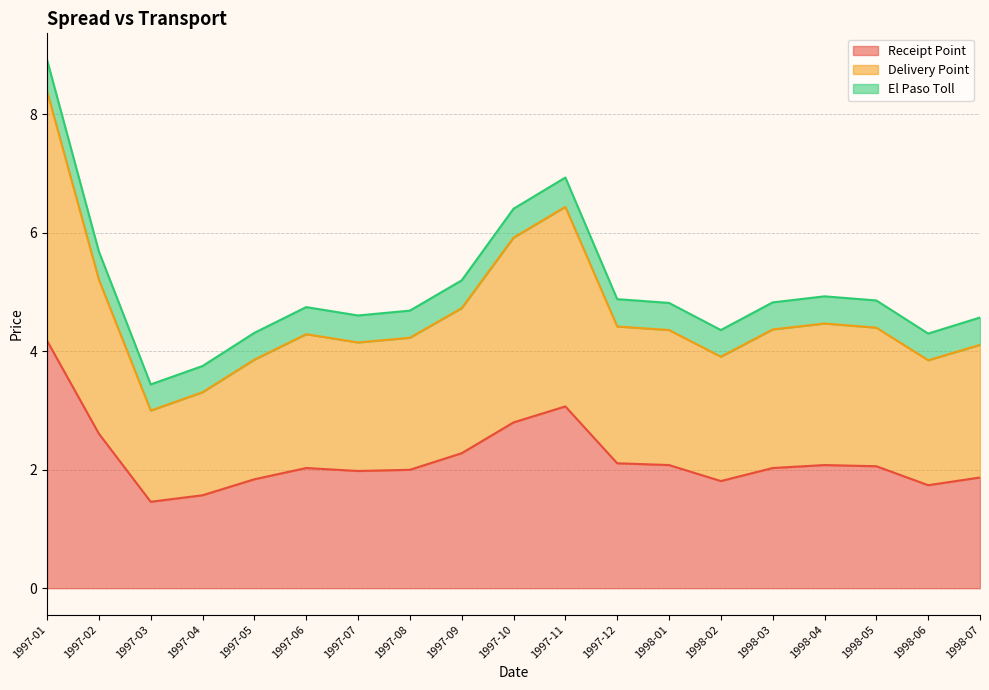

Which category has the highest value in the Receipt Point series?

1997-01